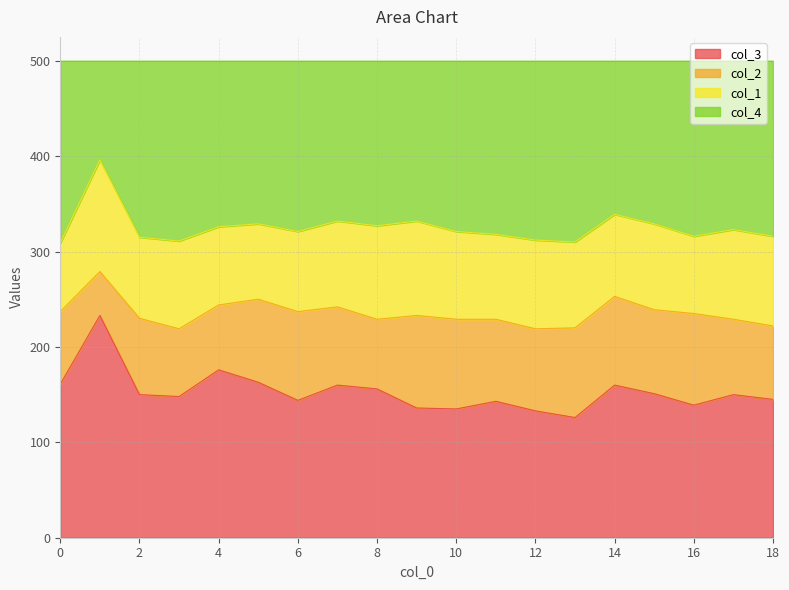

What is the maximum value for col_3?

233